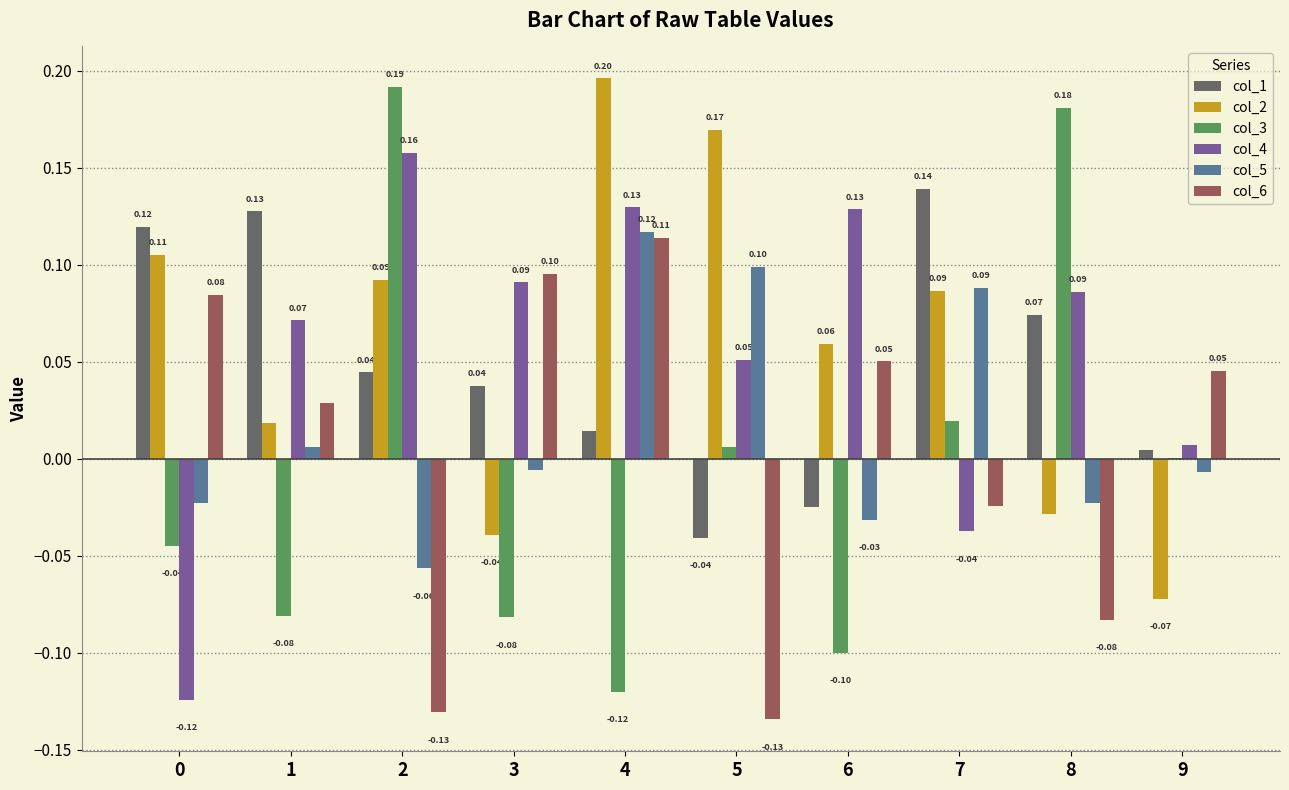

How many groups of bars are there?

10